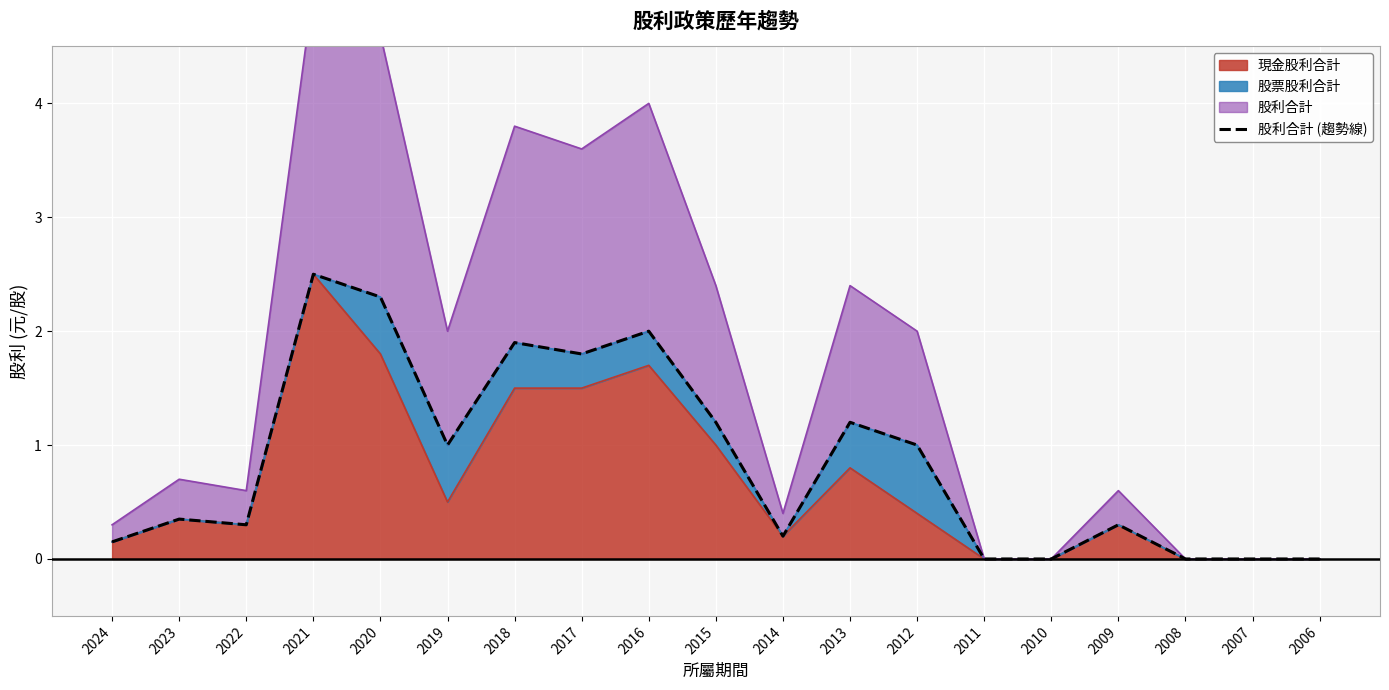

Reading left to right, list all the values displayed in this chart.

0.1	0.3	0.3	2.5	2.3	1.0	1.9	1.8	2.0	1.2	0.2	1.2	1.0	0.0	0.0	0.3	0.0	0.0	0.0